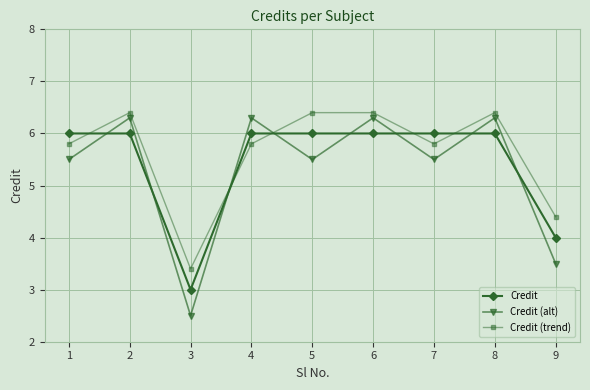

What are all the series names shown in the legend?

Credit, Credit (alt), Credit (trend)